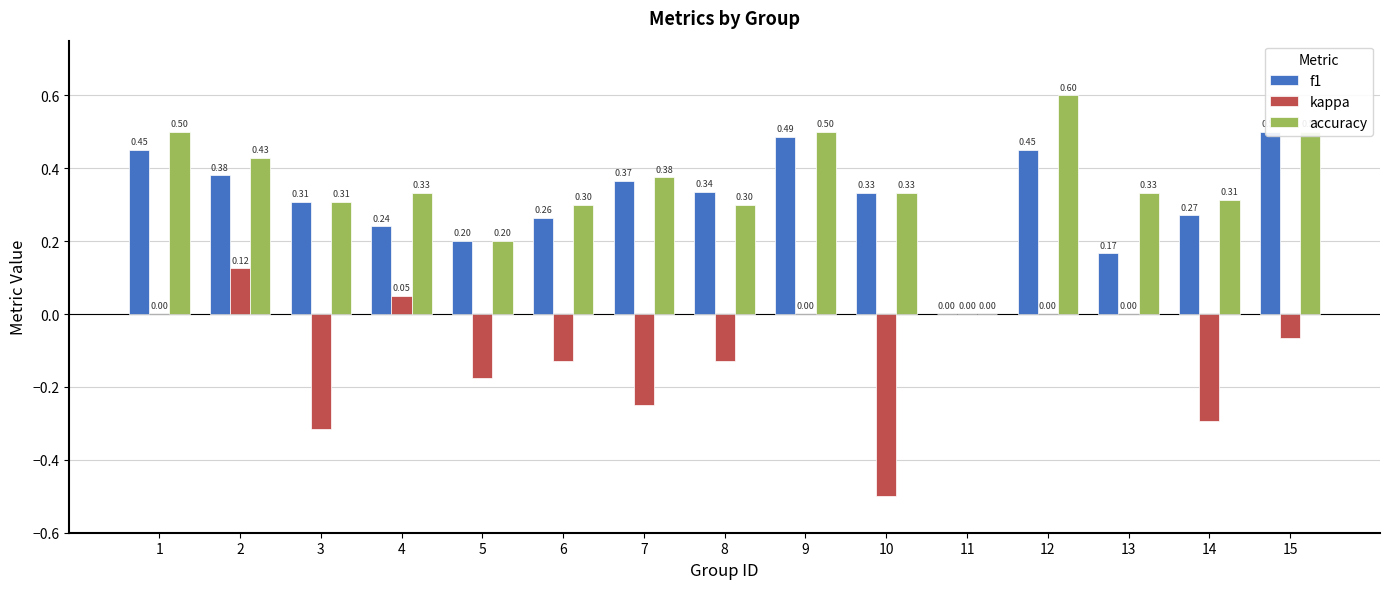

What is the difference between the maximum and second lowest values in the kappa series?

0.4